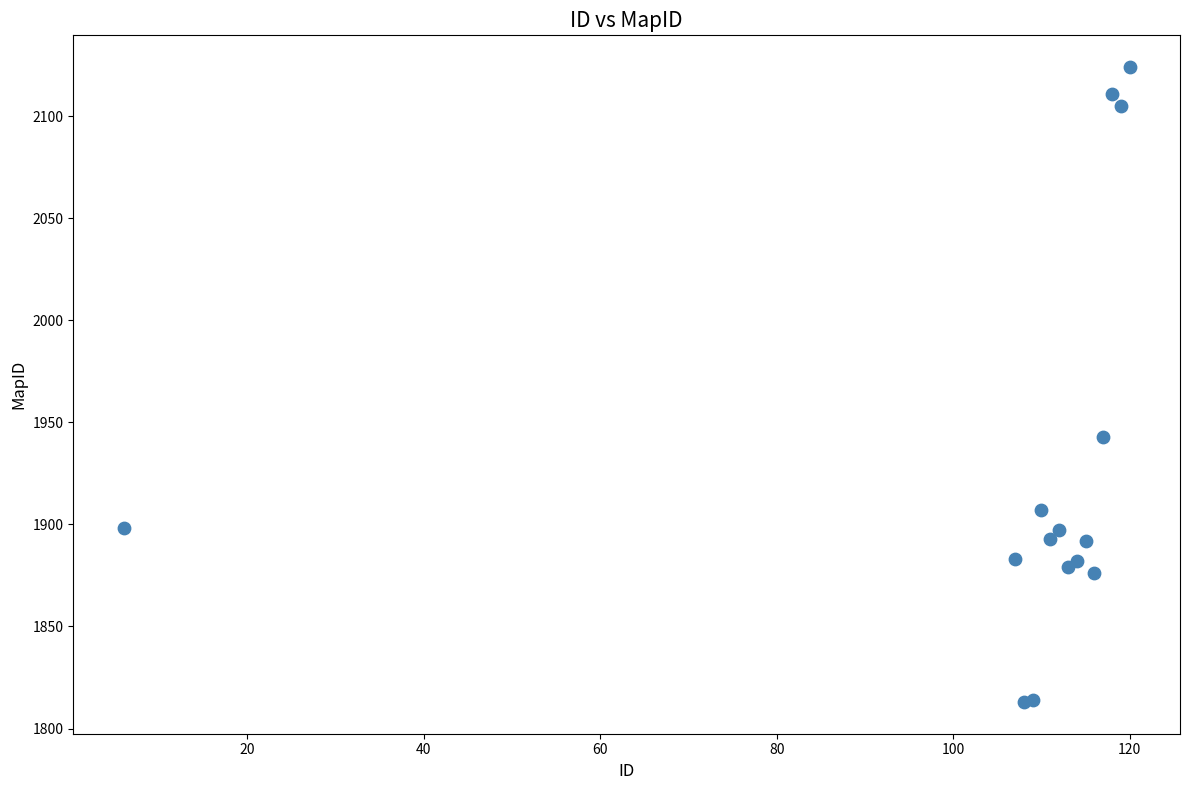

What Y value in the scatter plot is closest to 1968?

1943